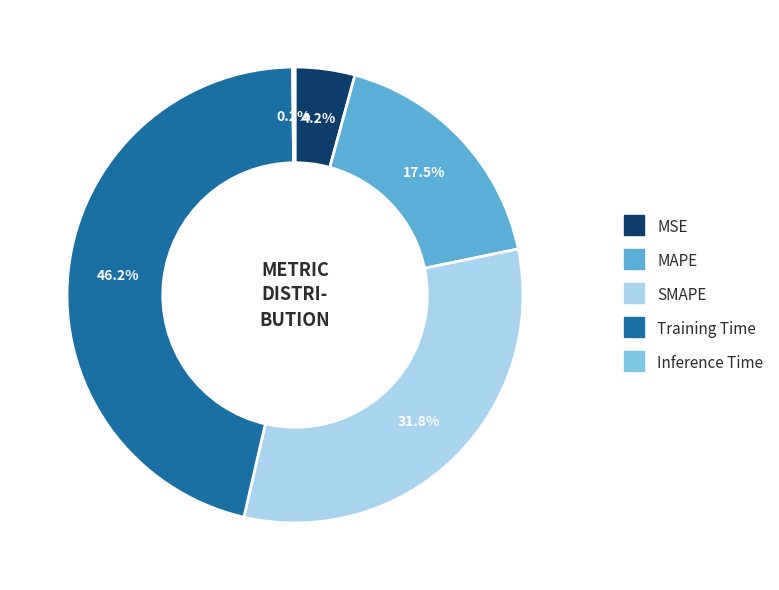

To the nearest percent, what is the difference between the Training Time and MAPE slice percentages?

29%